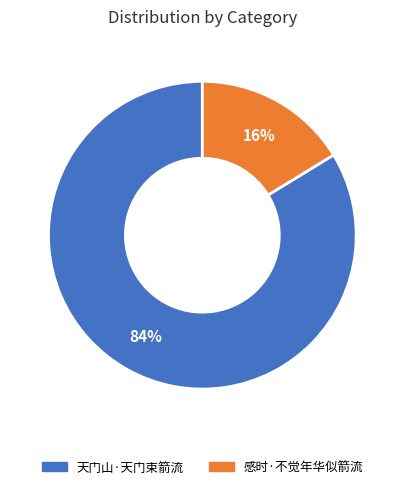

How many segments does this pie chart have?

2